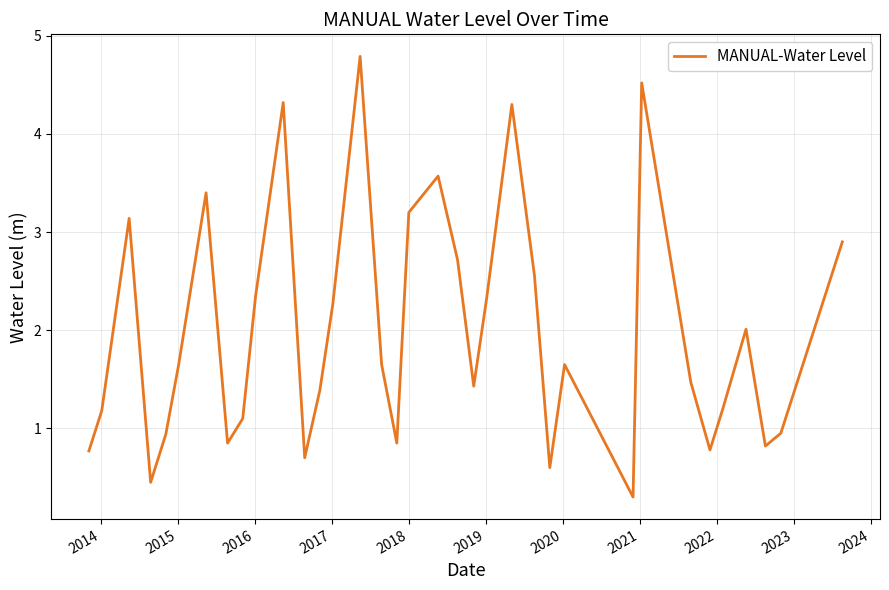

What is the minimum value shown in the chart?

0.3